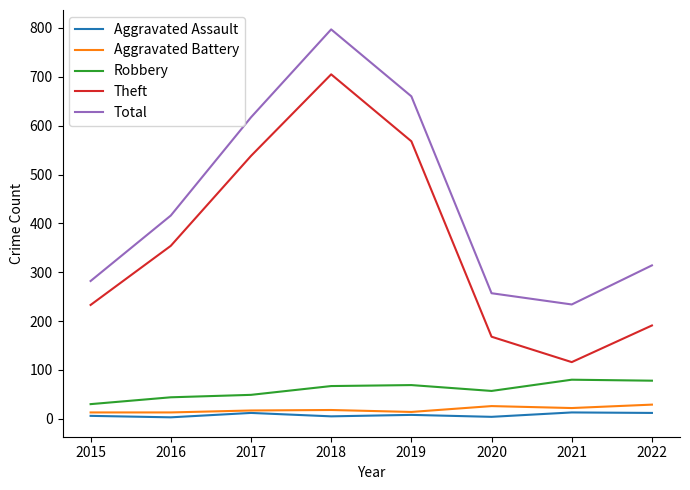

At which category is the sum across all series the highest?

2018